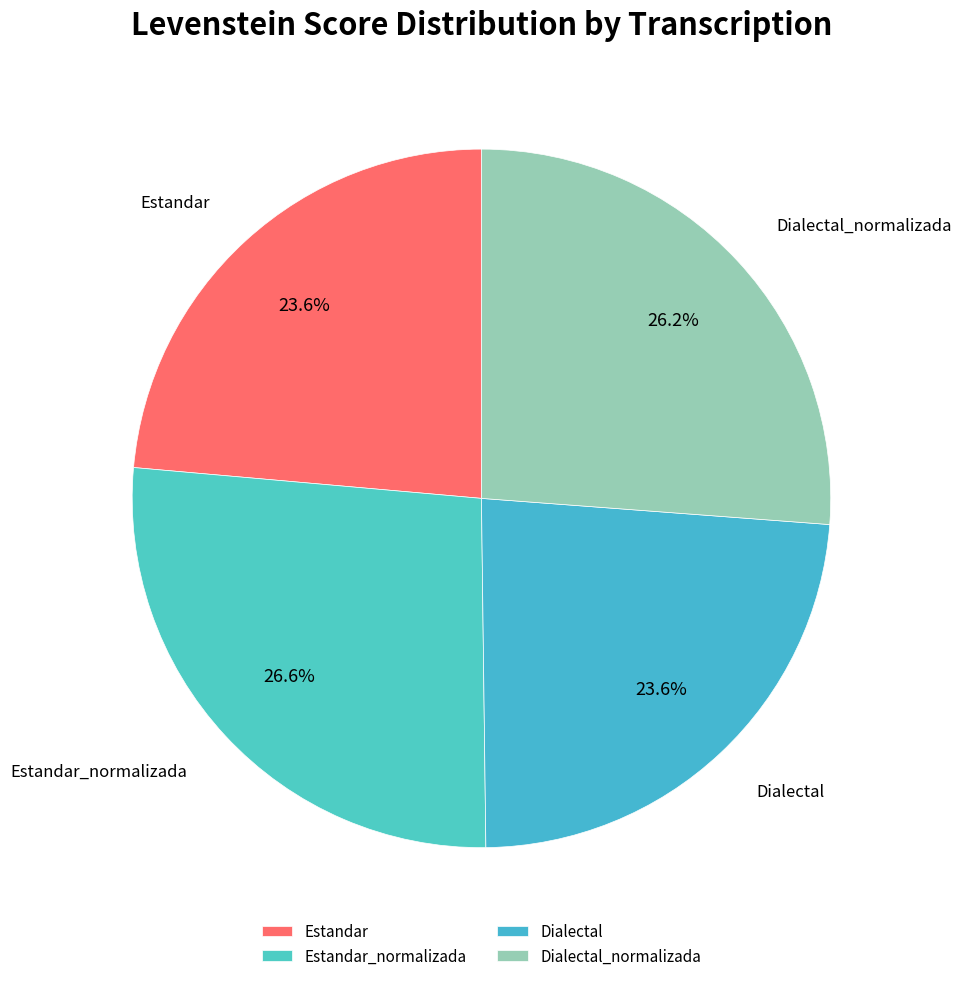

What percentage do Dialectal and Dialectal_normalizada together represent?

49.8%